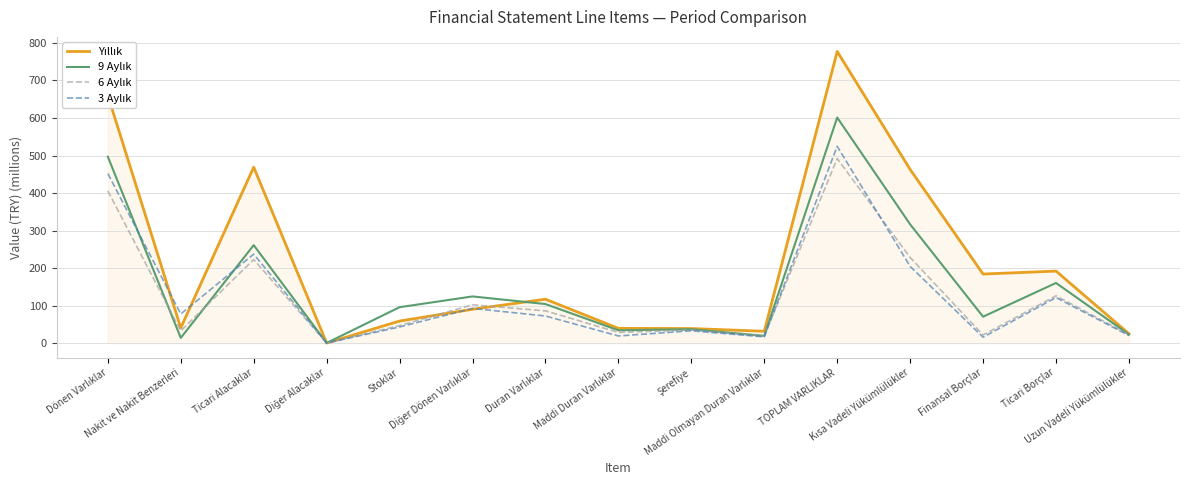

Rank the categories by 3 Aylık value from lowest to highest.

Diğer Alacaklar, Finansal Borçlar, Maddi Olmayan Duran Varlıklar, Maddi Duran Varlıklar, Uzun Vadeli Yükümlülükler, Şerefiye, Stoklar, Duran Varlıklar, Nakit ve Nakit Benzerleri, Diğer Dönen Varlıklar, Ticari Borçlar, Kısa Vadeli Yükümlülükler, Ticari Alacaklar, Dönen Varlıklar, TOPLAM VARLIKLAR